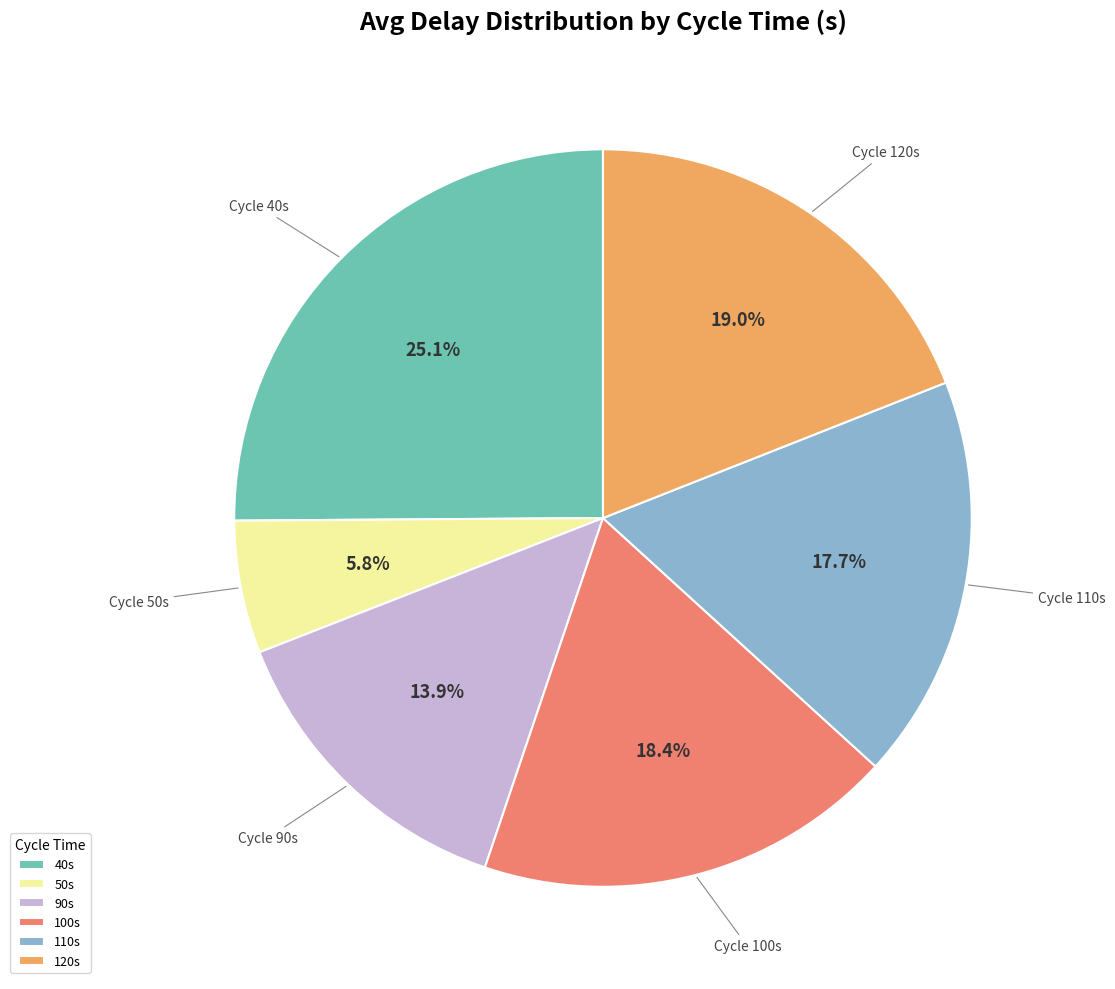

Is there any slice that represents more than half of the pie?

No